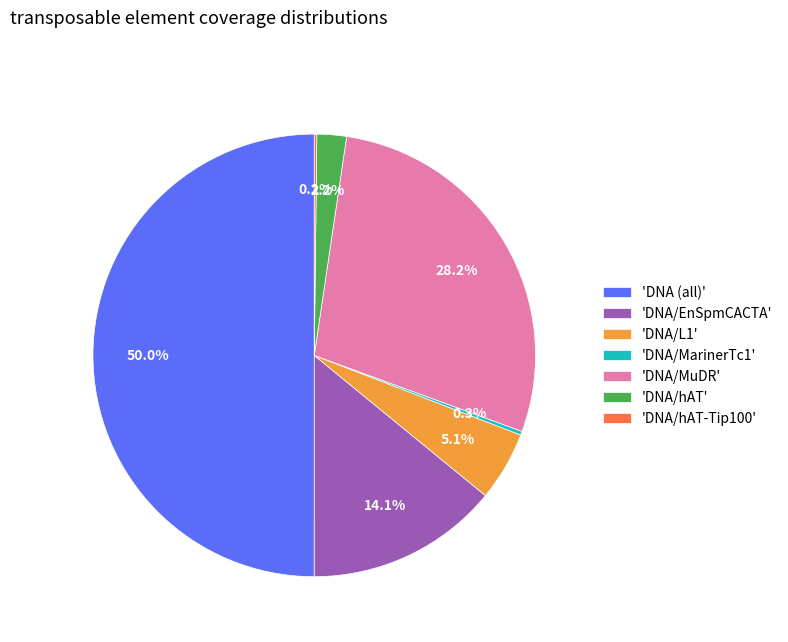

What is the largest slice in the pie chart?

'DNA (all)'